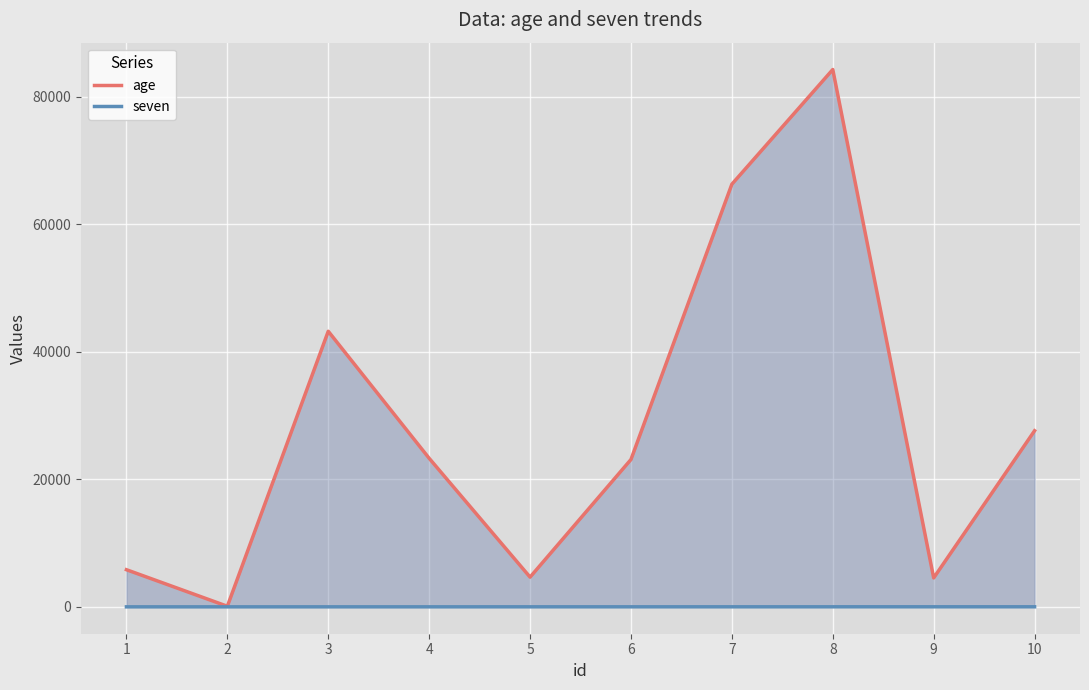

Where is the first local maximum for age?

3